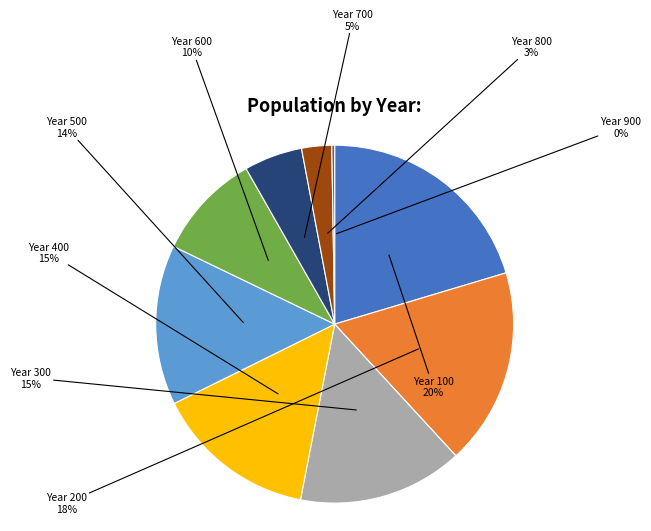

To the nearest percent, what is the average slice percentage?

11%